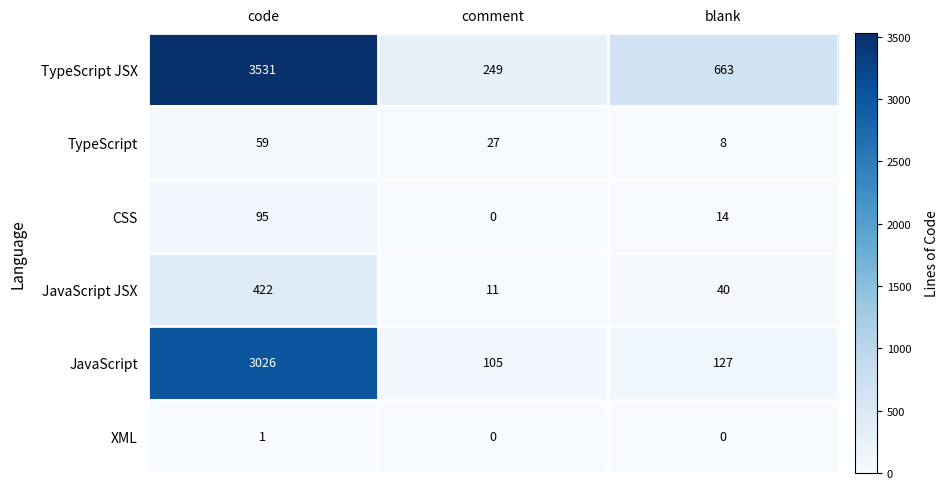

How many series are shown in this chart?

6